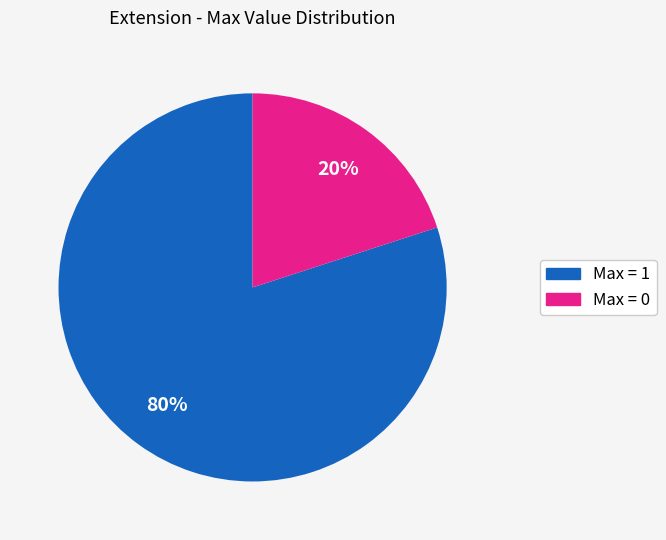

To the nearest percent, what is the difference between the largest and smallest slice percentages?

60%